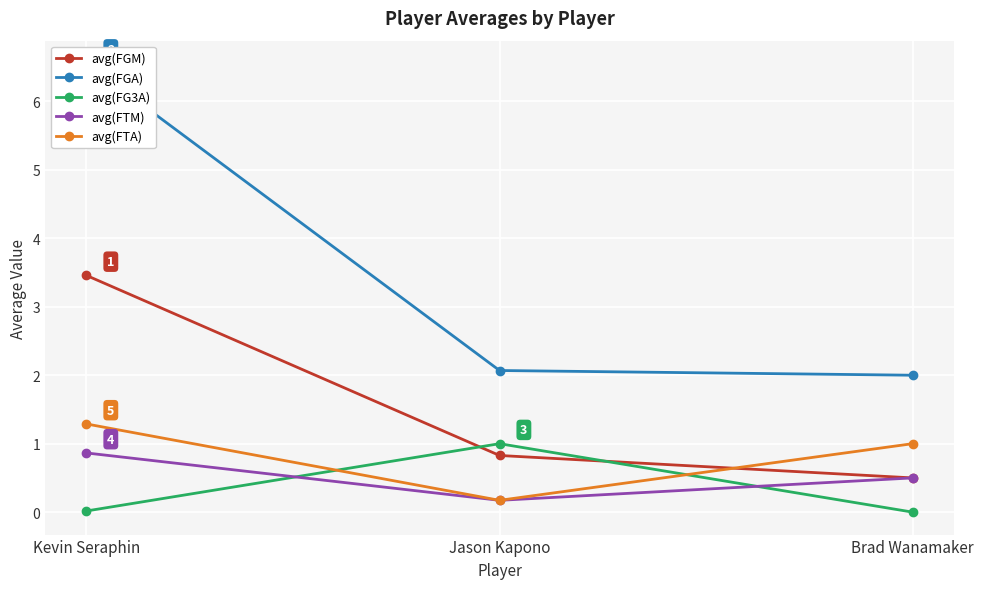

How many values in avg(FG3A) are above zero?

2